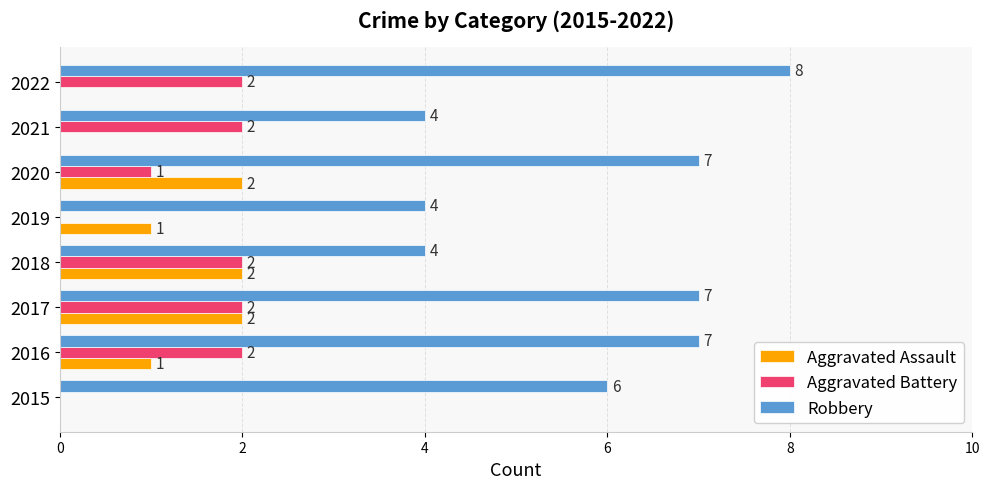

How many distinct data groups are displayed?

3